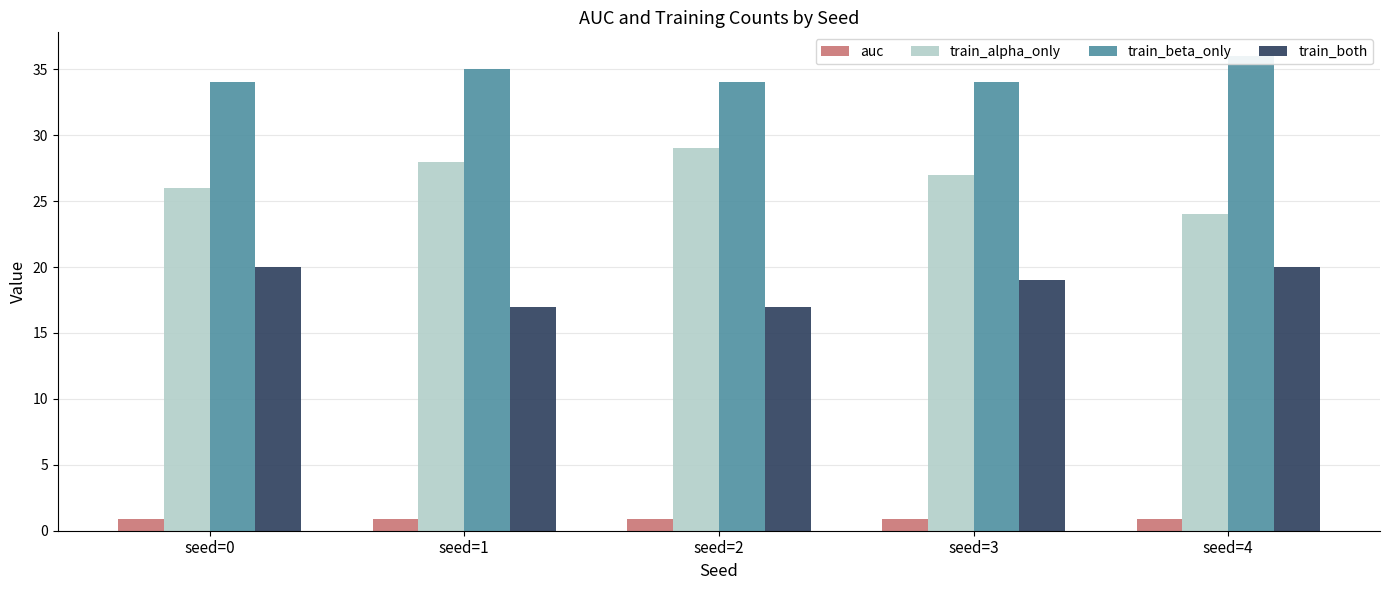

Reading left to right, extract all data points from this chart.

auc: 0.9	0.9	0.9	0.9	0.9
train_alpha_only: 26.0	28.0	29.0	27.0	24.0
train_beta_only: 34.0	35.0	34.0	34.0	36.0
train_both: 20.0	17.0	17.0	19.0	20.0